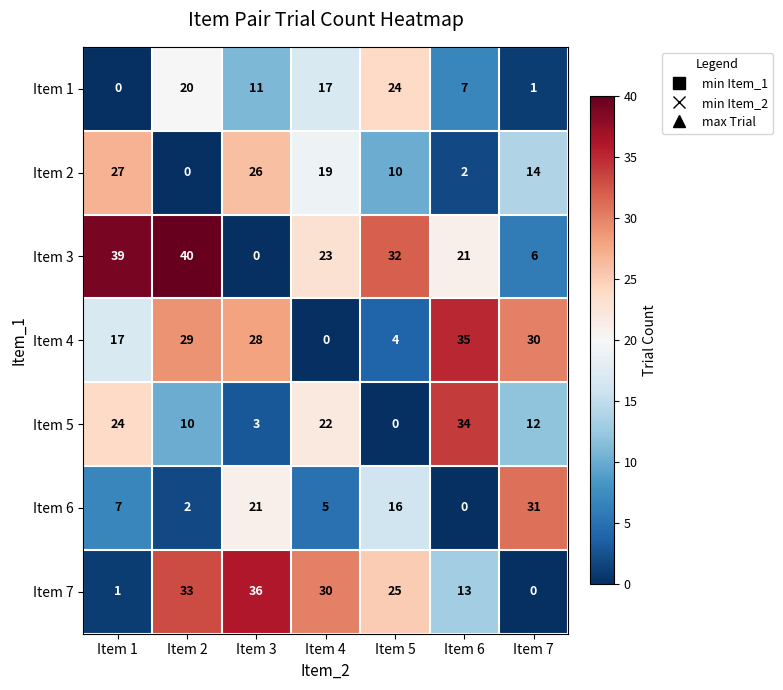

At which label does Item 5 first exceed 12?

Item 1